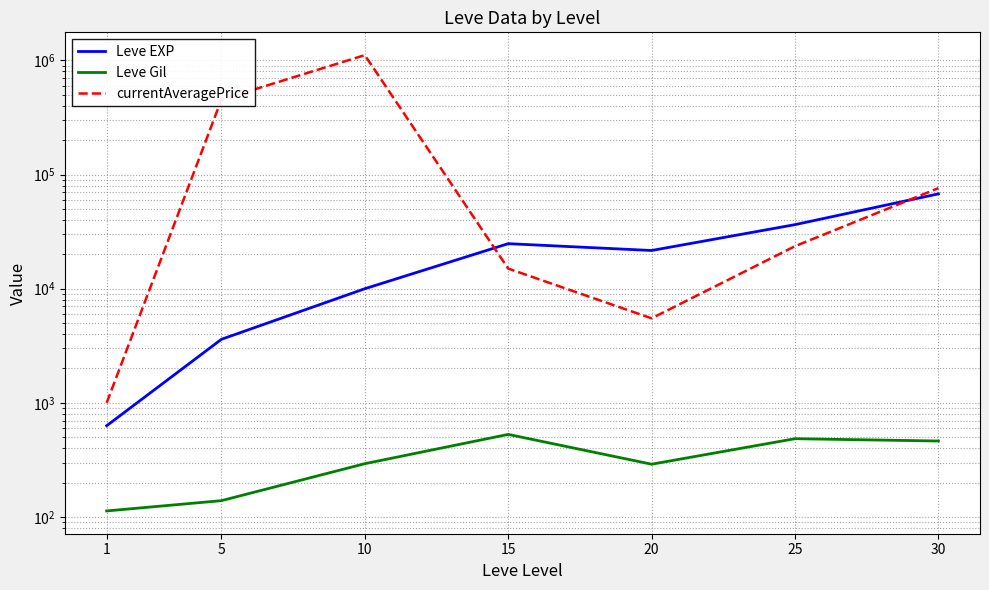

What is the value of the Leve Gil point at the 5th from the left?

290.0